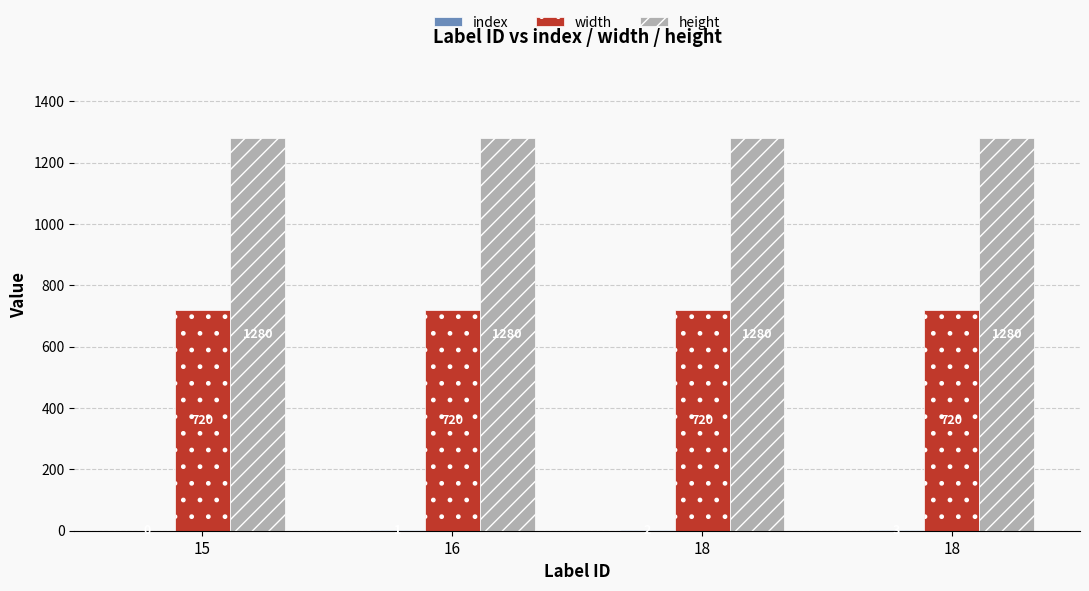

Does the chart contain stacked bars?

No